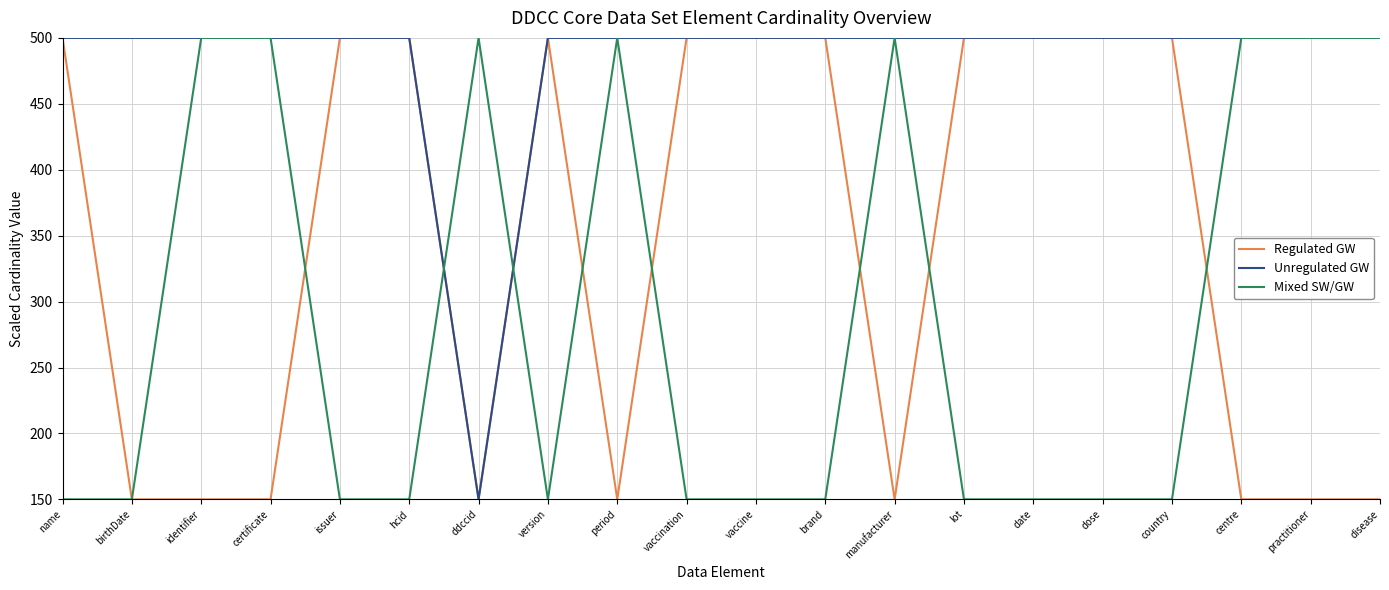

True or false: Unregulated GW has a value of 500 at name.

True